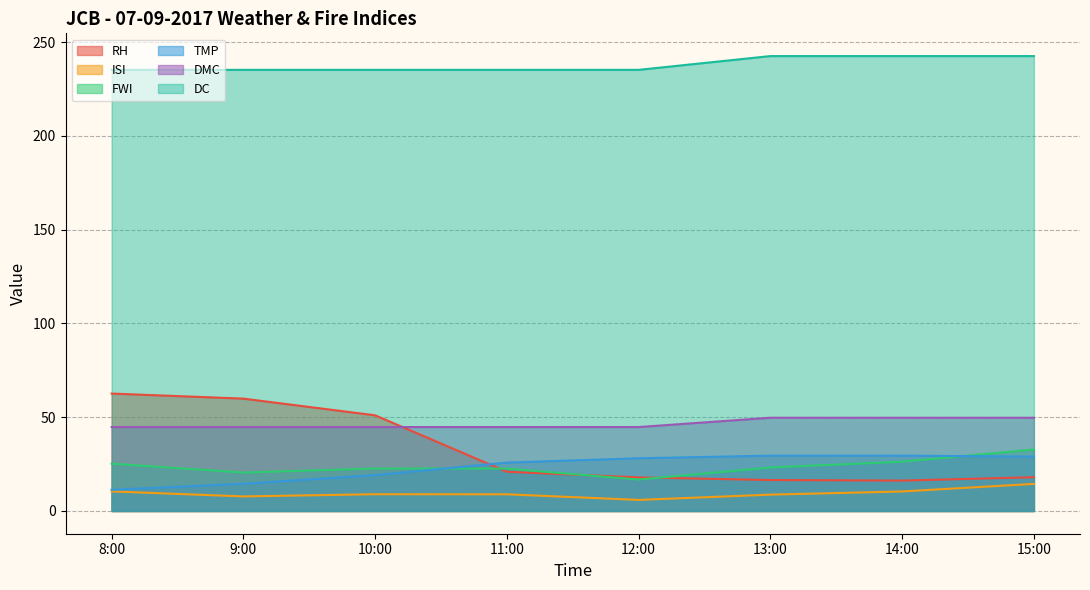

True or false: TMP and DMC intersect in this chart.

False